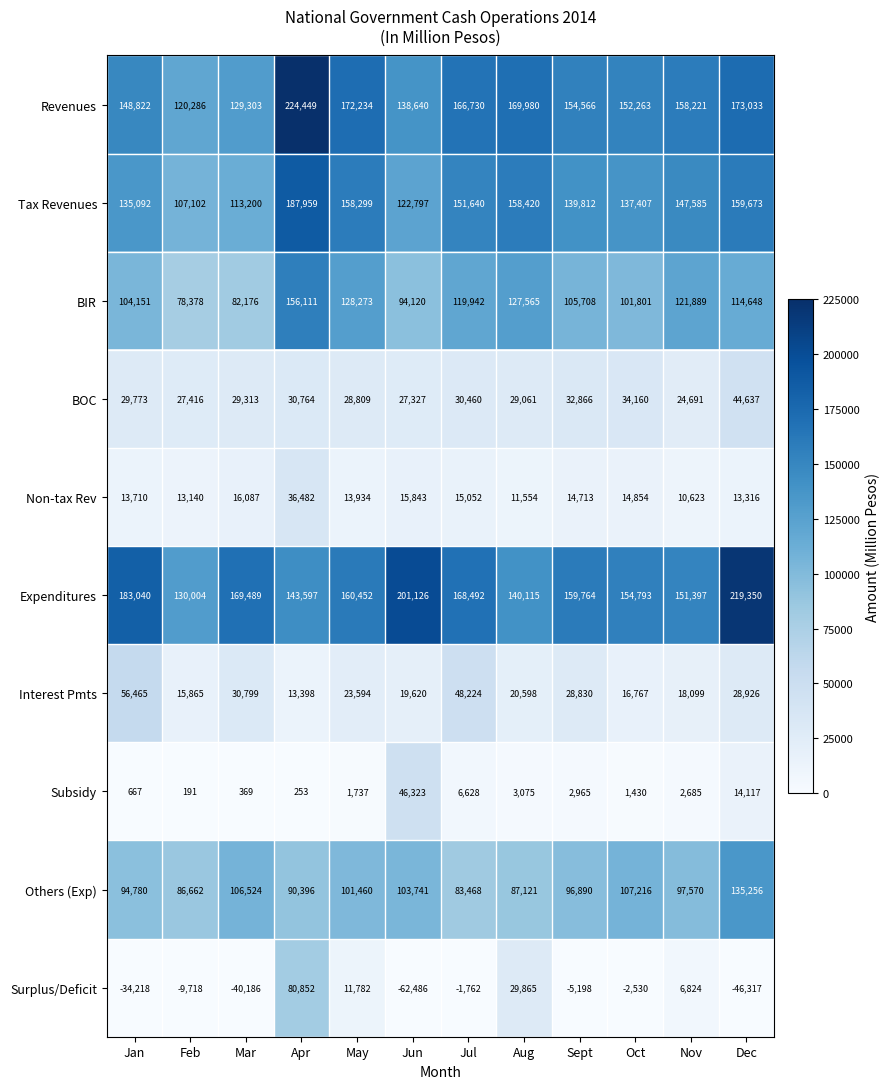

The value of Revenues at Aug is 243746. True or false?

False